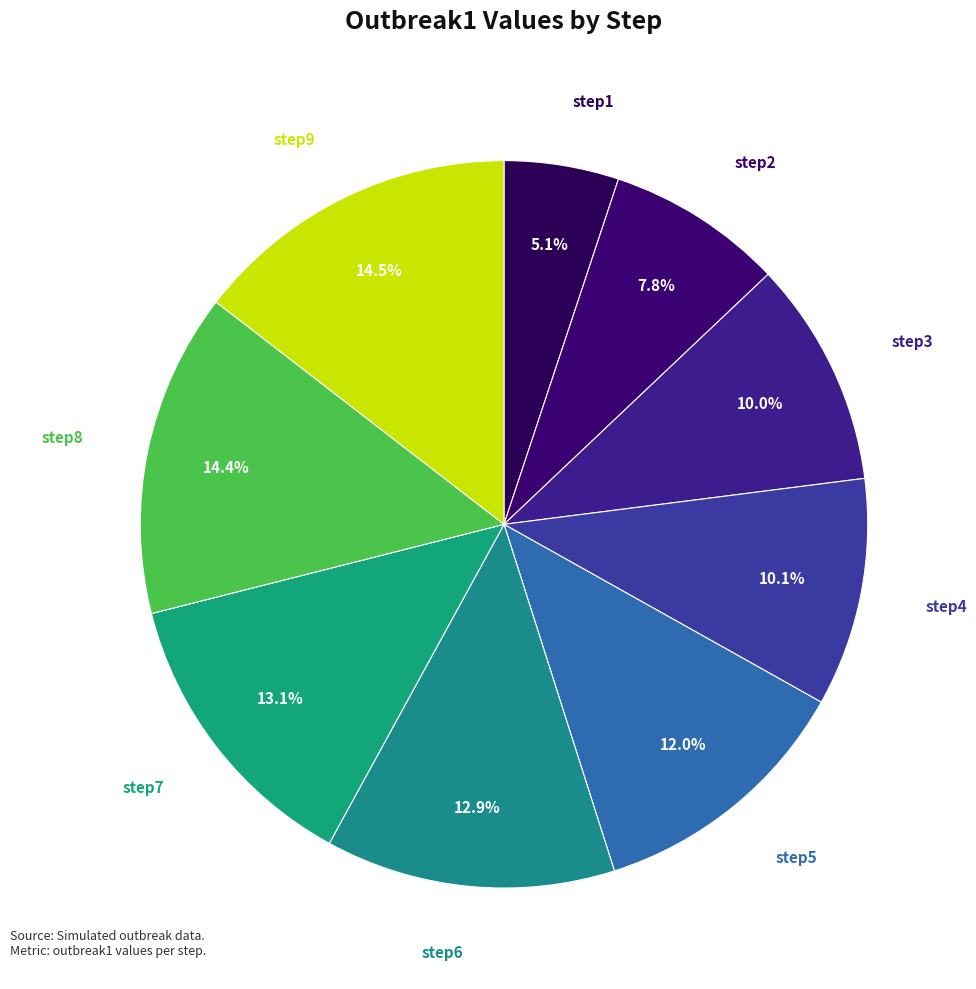

Which slice is the smallest?

step1